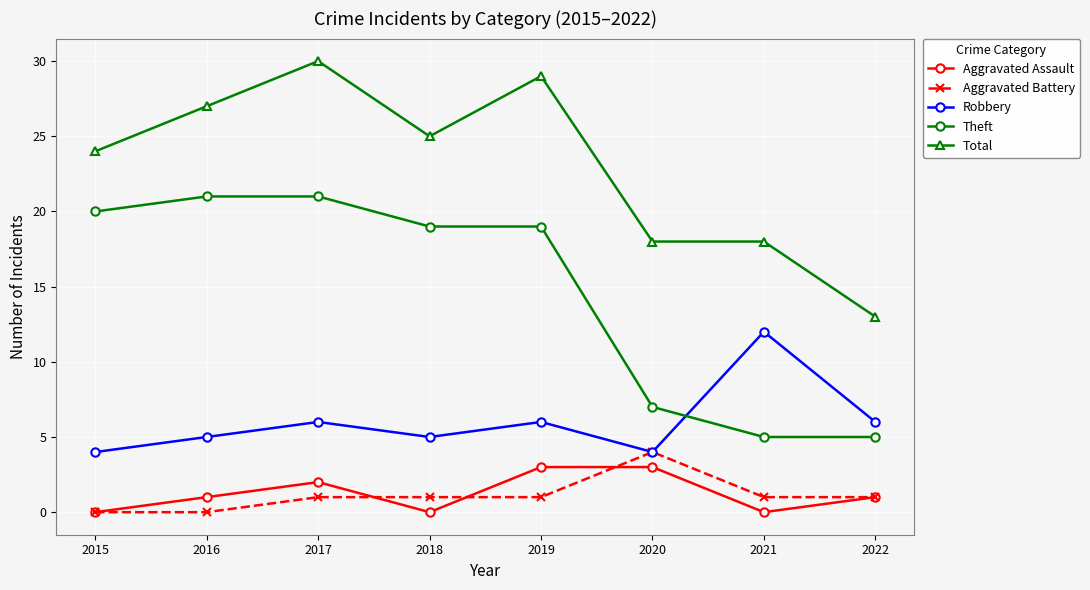

Does the chart have visible grid lines?

Yes